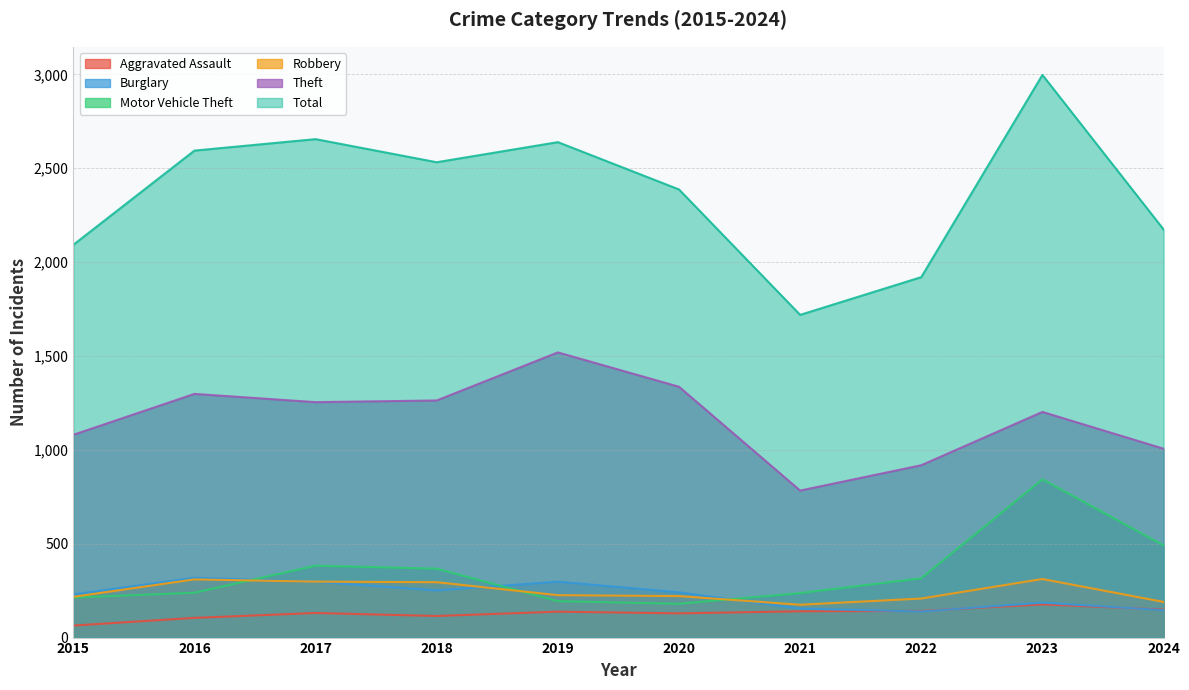

At which category is the sum across all series the highest?

2023